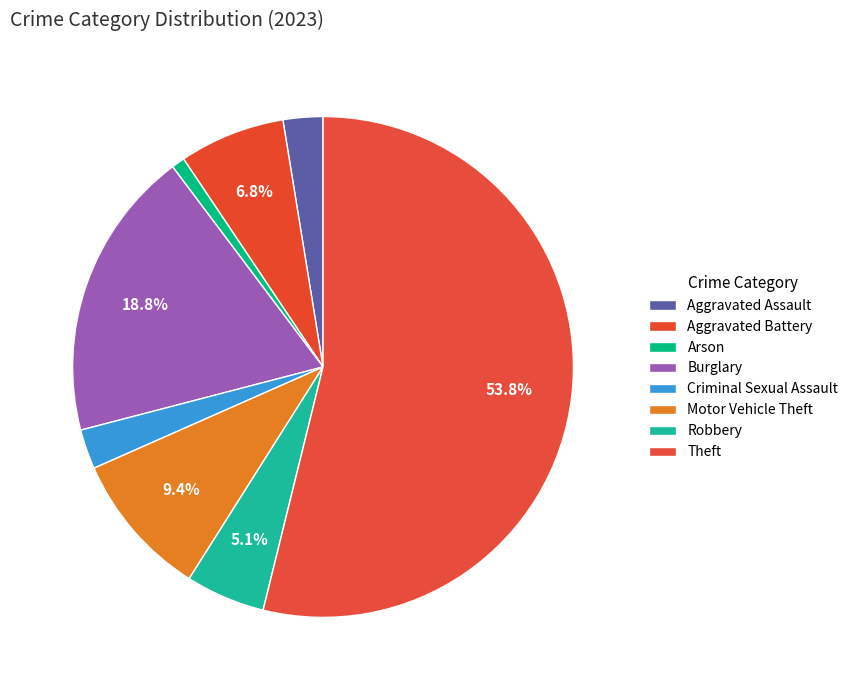

How many slices are in this pie chart?

8